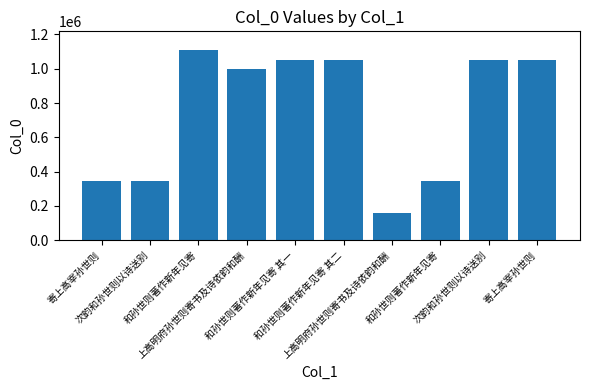

The chart shows a value of 304213 at 和孙世则著作新年见寄 其二. True or false?

False